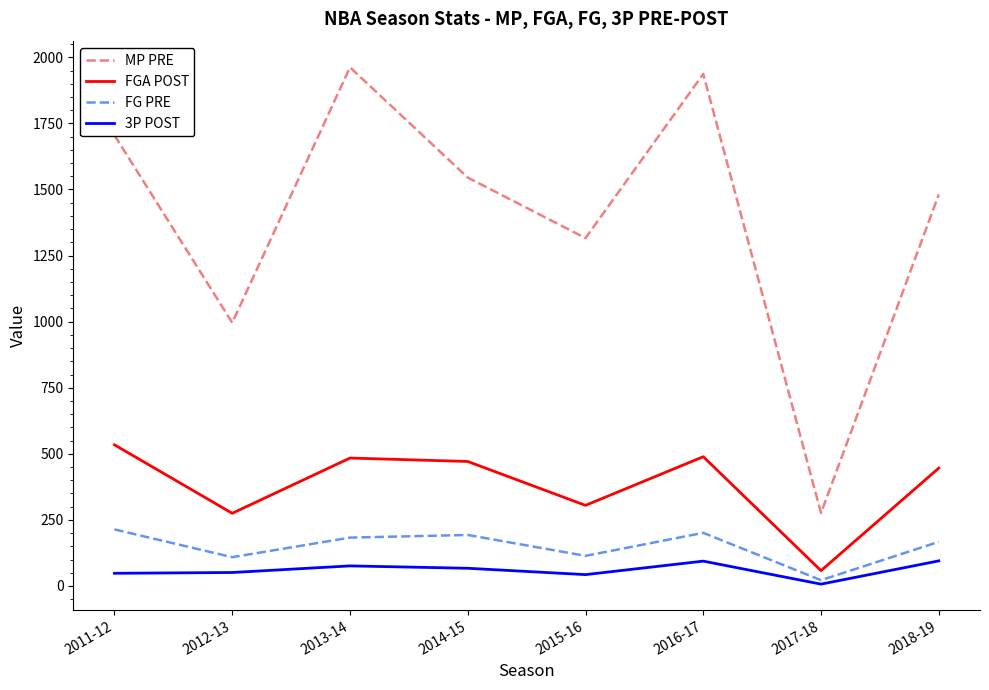

The value of FGA POST at 2015-16 is 305. True or false?

True